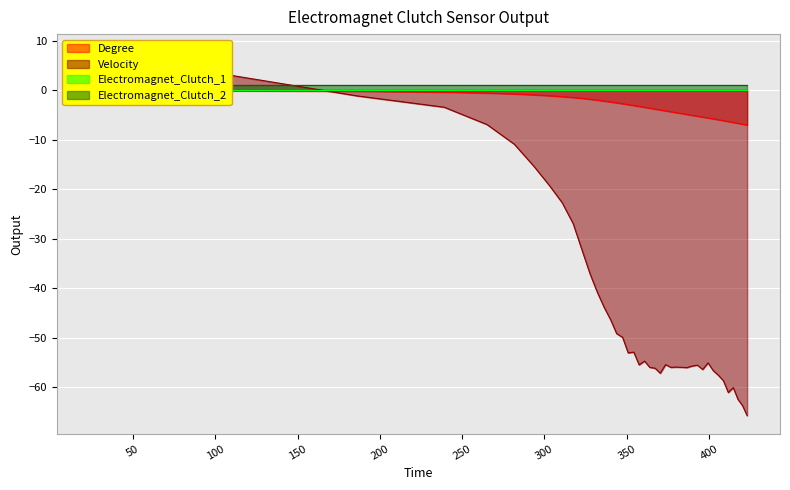

What position from the right is 420.41?

2